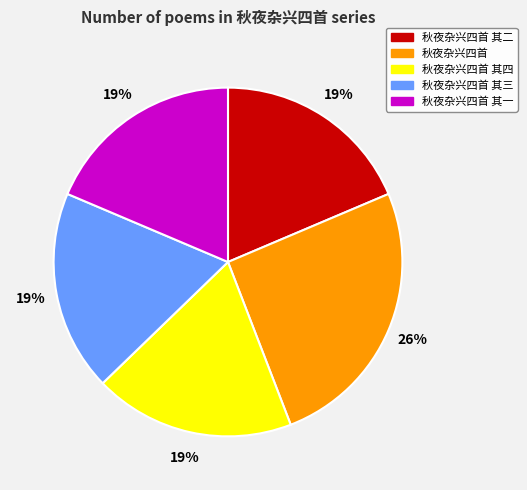

To the nearest percent, what is the average slice percentage?

20%